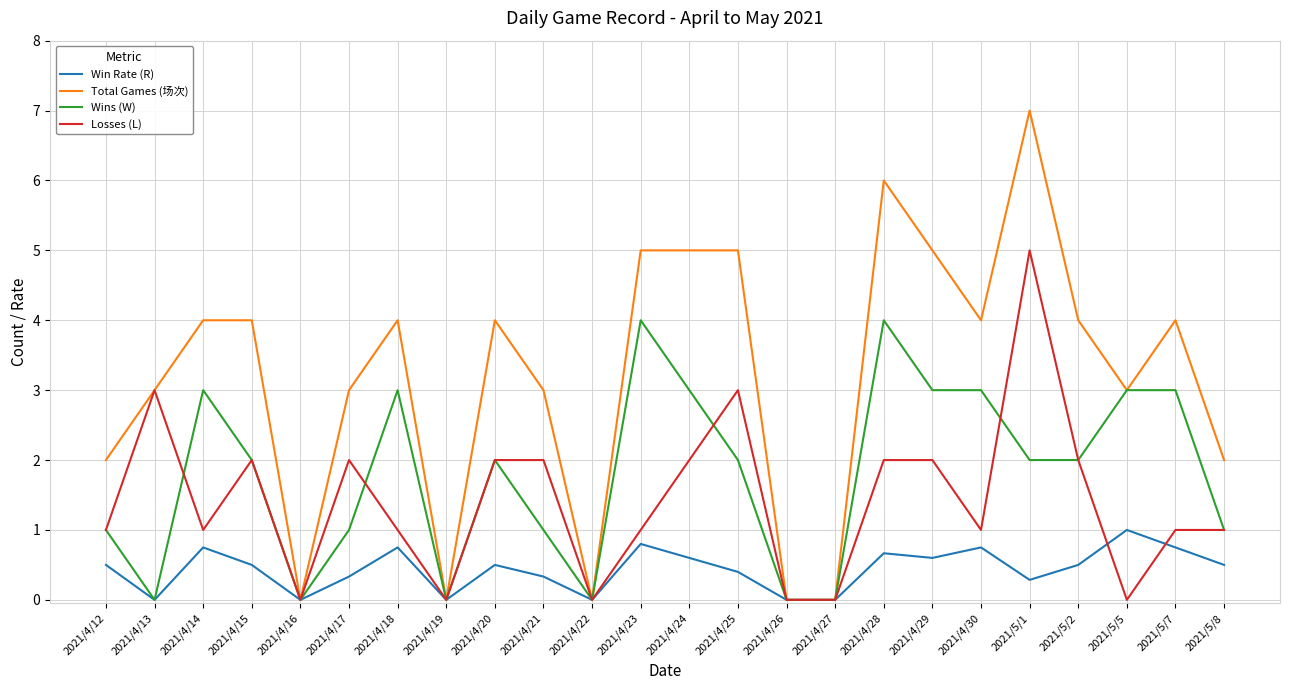

Which label corresponds to the largest value in the chart?

2021/5/1